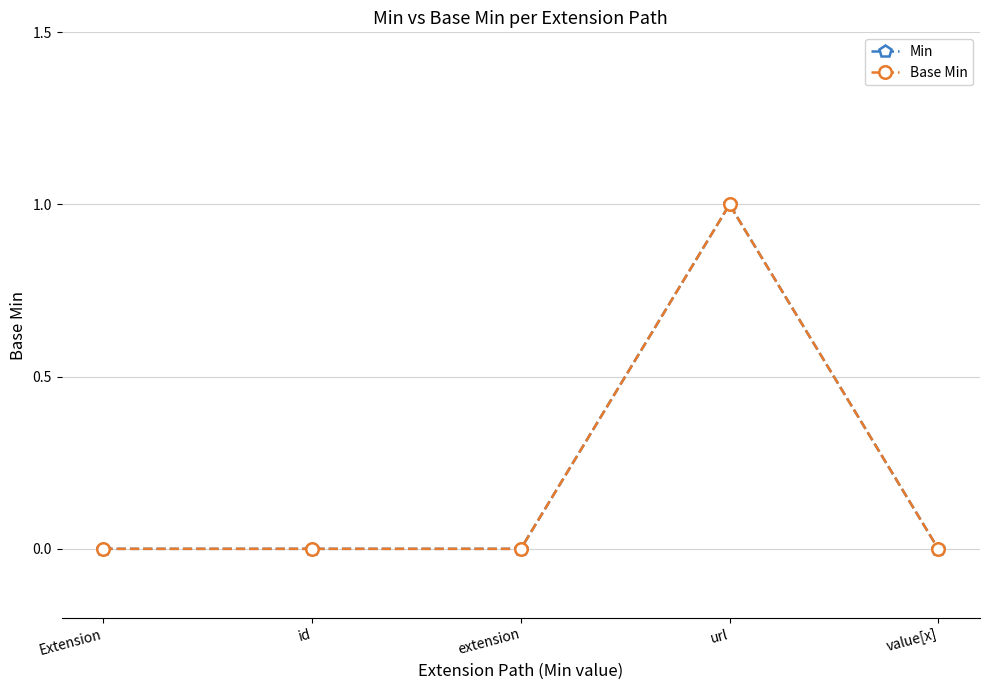

At which label does Base Min reach its peak?

url